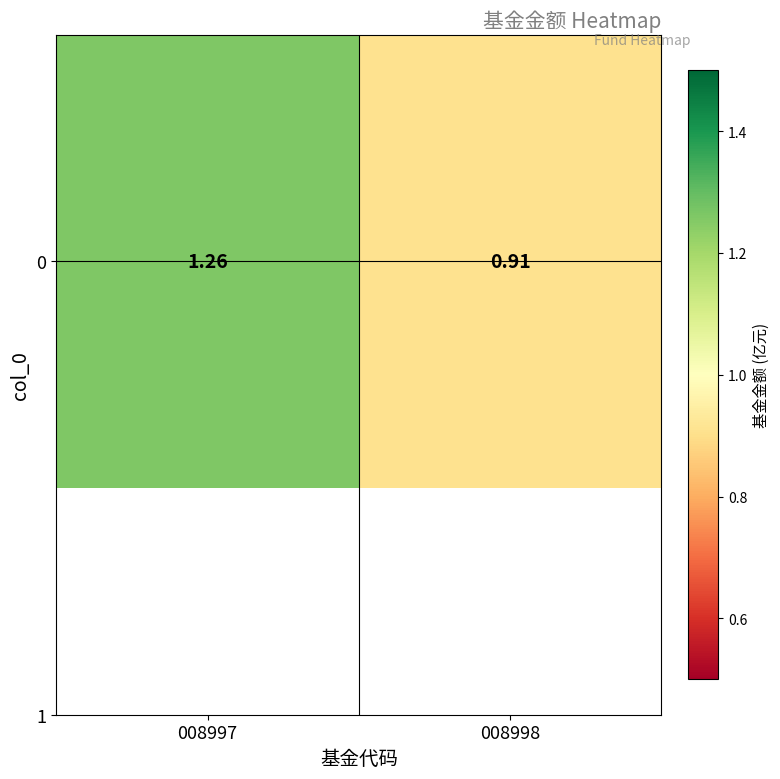

What is the approximate value at 008998?

0.9